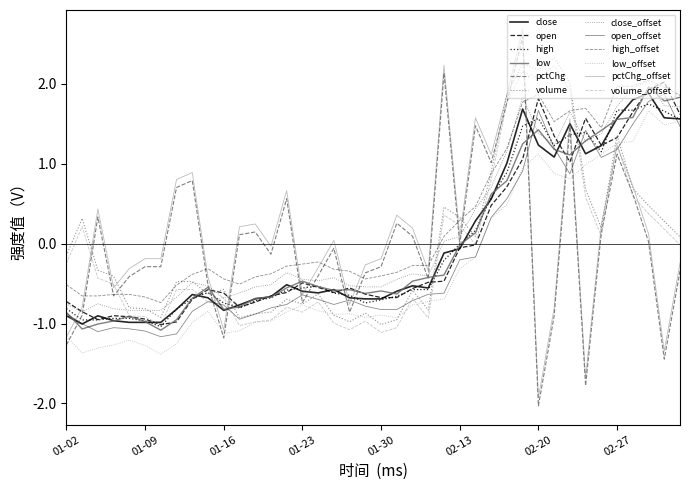

What is the maximum value for high?

1.7